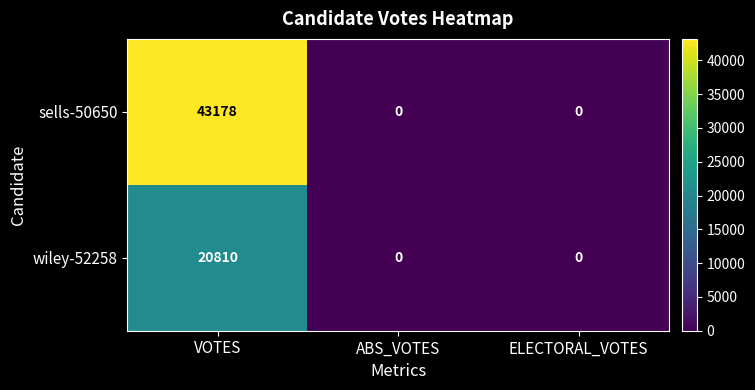

Reading right to left, extract all data points from this chart.

sells-50650: ELECTORAL_VOTES=0	ABS_VOTES=0	VOTES=43178
wiley-52258: ELECTORAL_VOTES=0	ABS_VOTES=0	VOTES=20810